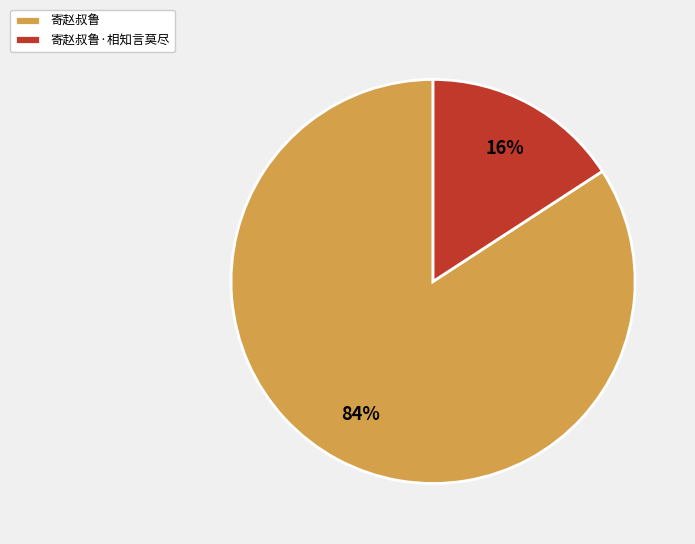

What percentage is the 寄赵叔鲁·相知言莫尽 slice, to the nearest percent?

16%